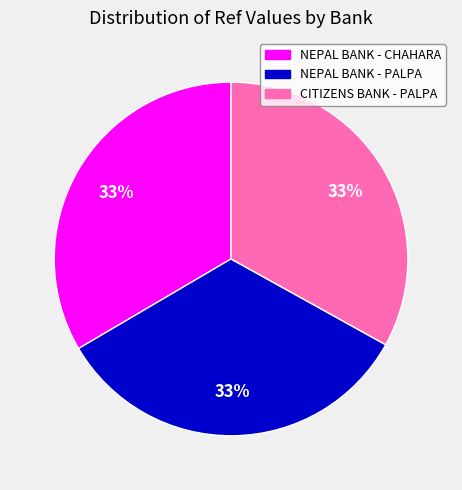

Is there a majority slice in this chart?

No